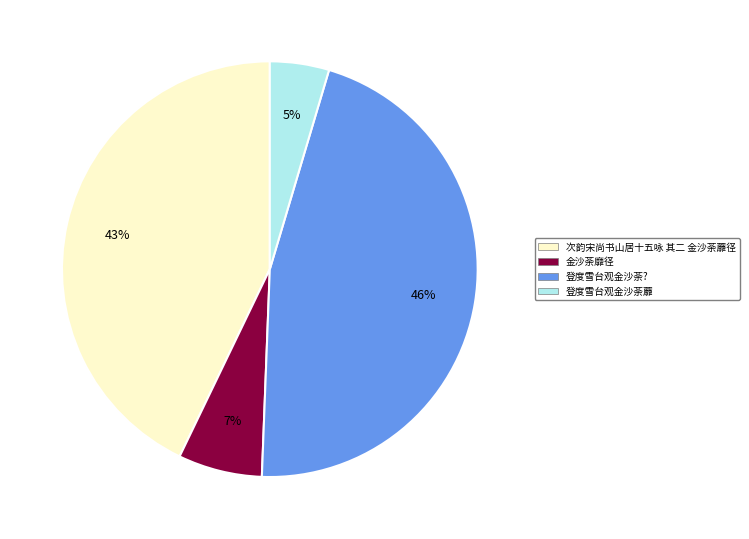

How many slices are in this pie chart?

4